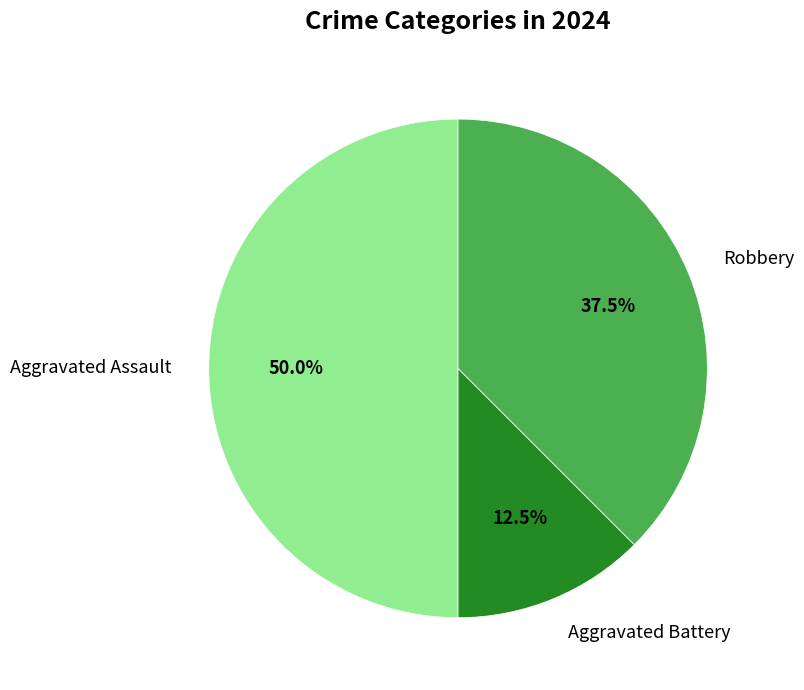

Do Aggravated Assault and Aggravated Battery together represent more than half of the pie?

Yes